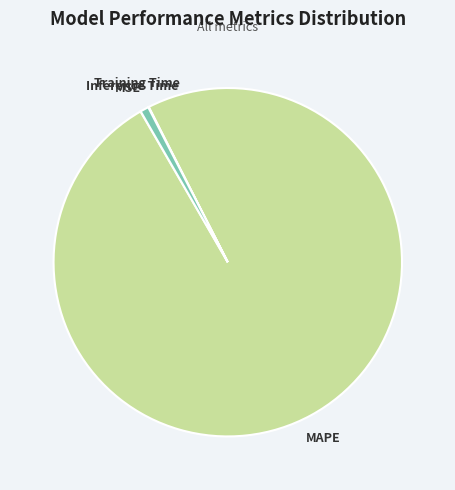

Which has a higher value, MAPE or Inference Time?

MAPE